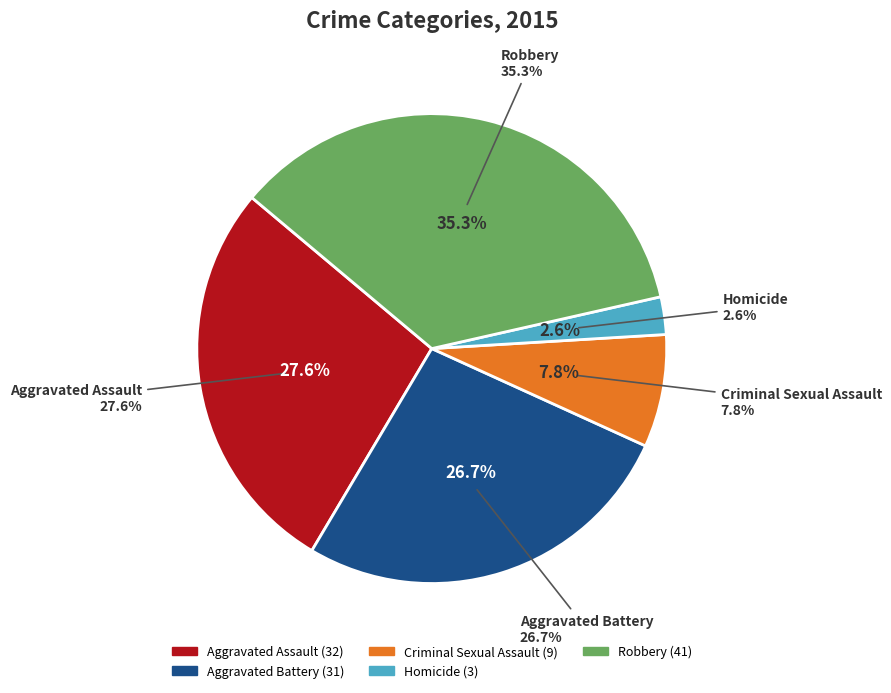

What is the change in value from Aggravated Battery to Criminal Sexual Assault?

-22